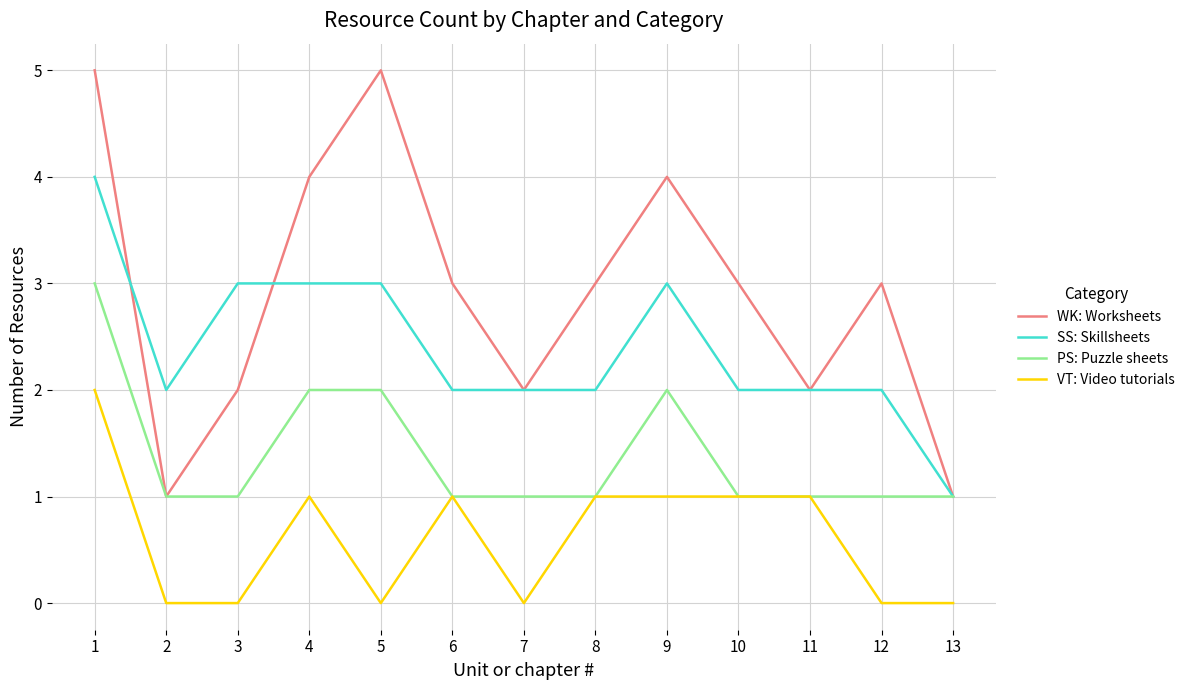

The value of SS: Skillsheets at 11 is 3. True or false?

False